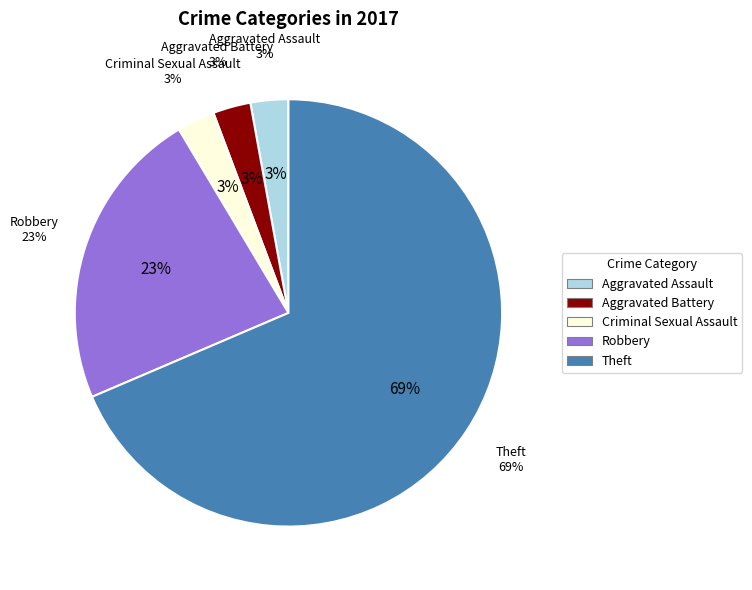

The Criminal Sexual Assault slice represents 1% of the pie. True or false?

False